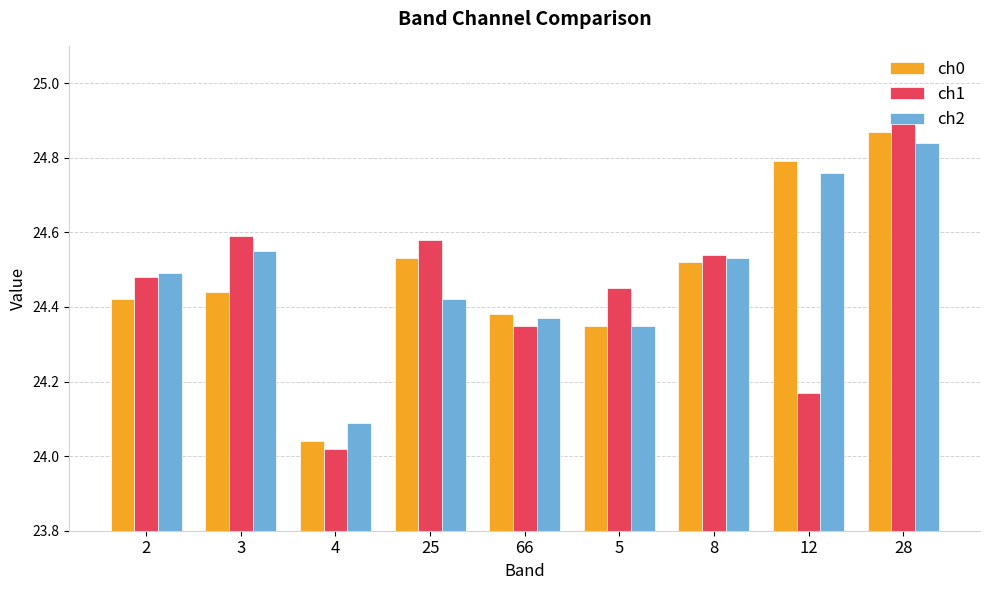

What is the sum of the ch1 values at 3 and 5?

49.0